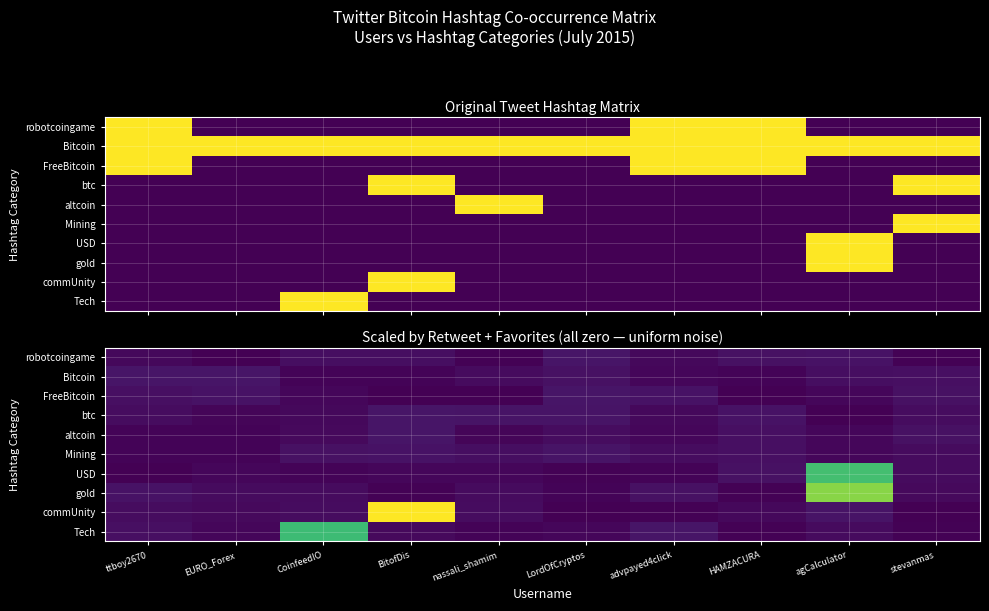

At which category does the chart reach its peak across all series?

BitofDis